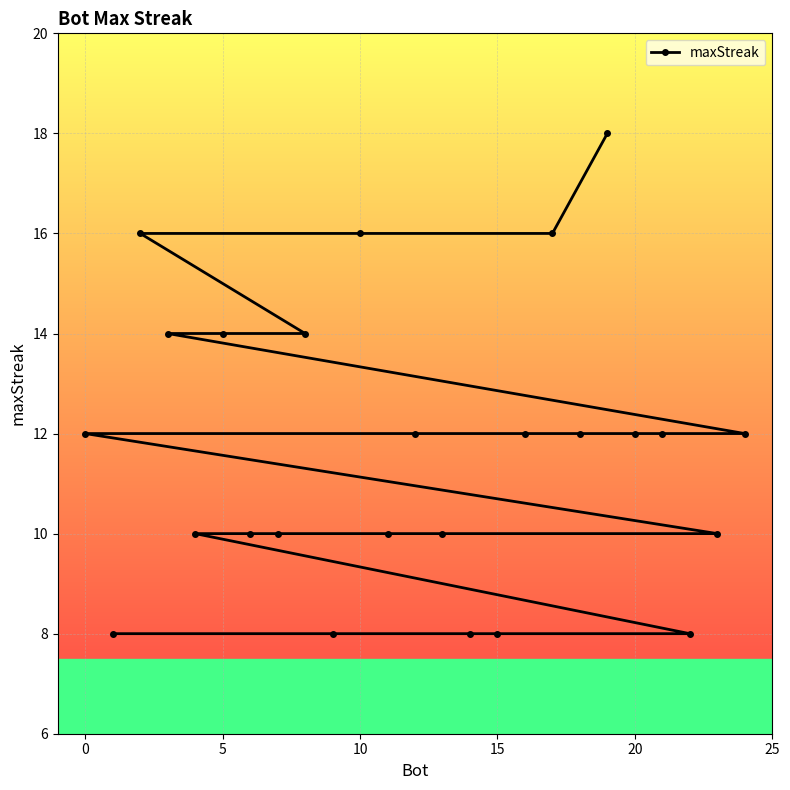

Is this an area chart (filled region under the line)?

No